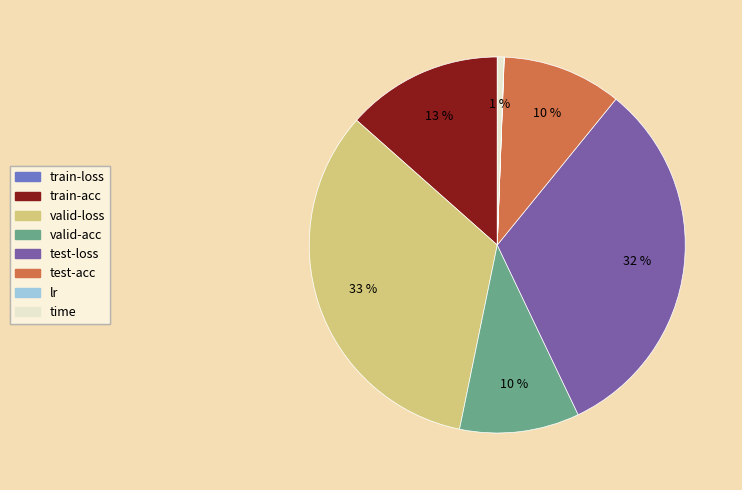

Is it true that time is 1% of the pie?

True